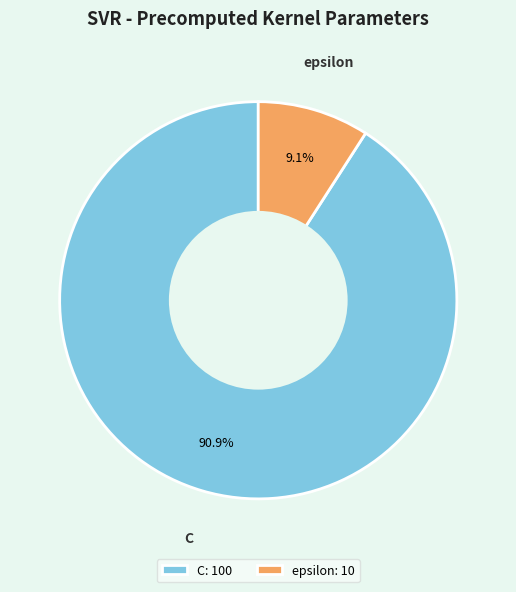

What percentage is the C slice, to the nearest percent?

91%